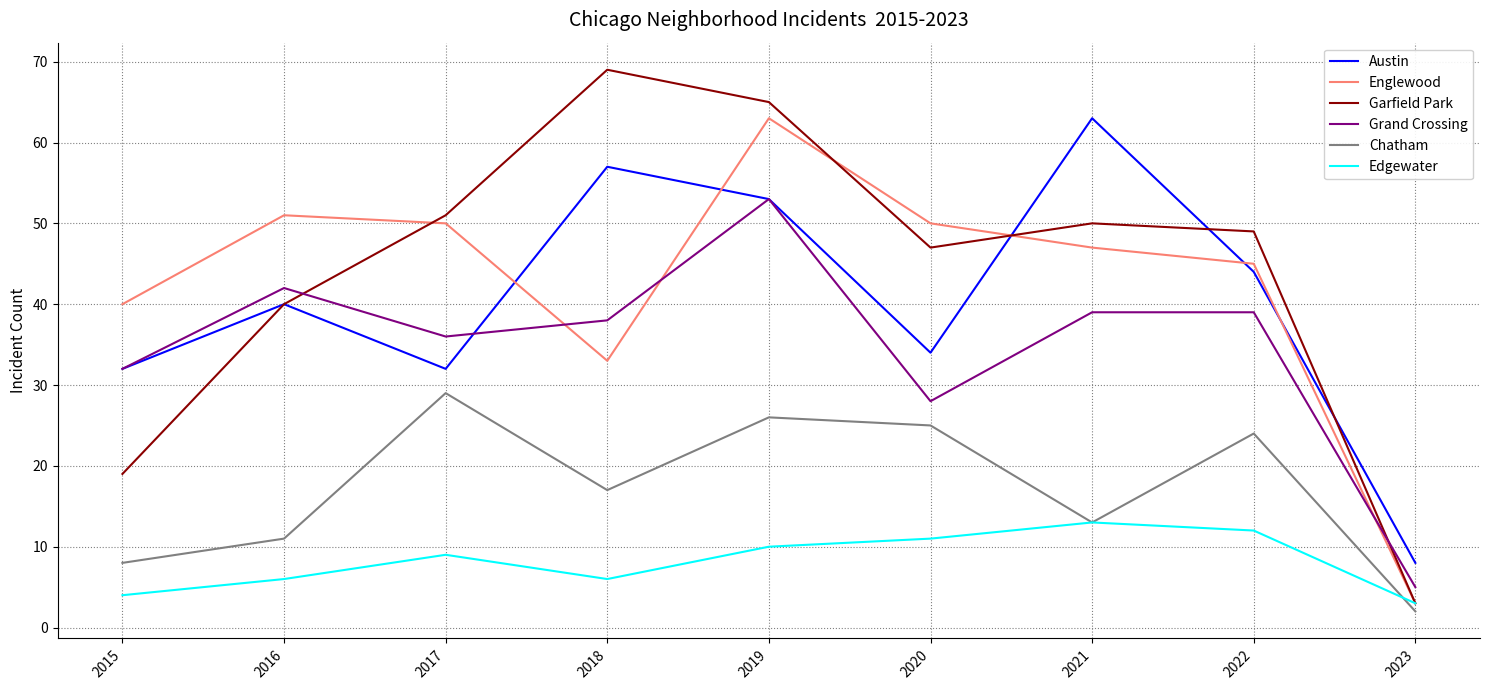

Reading right to left, list all the values displayed in this chart.

Austin: 8	44	63	34	53	57	32	40	32
Englewood: 3	45	47	50	63	33	50	51	40
Garfield Park: 3	49	50	47	65	69	51	40	19
Grand Crossing: 5	39	39	28	53	38	36	42	32
Chatham: 2	24	13	25	26	17	29	11	8
Edgewater: 3	12	13	11	10	6	9	6	4